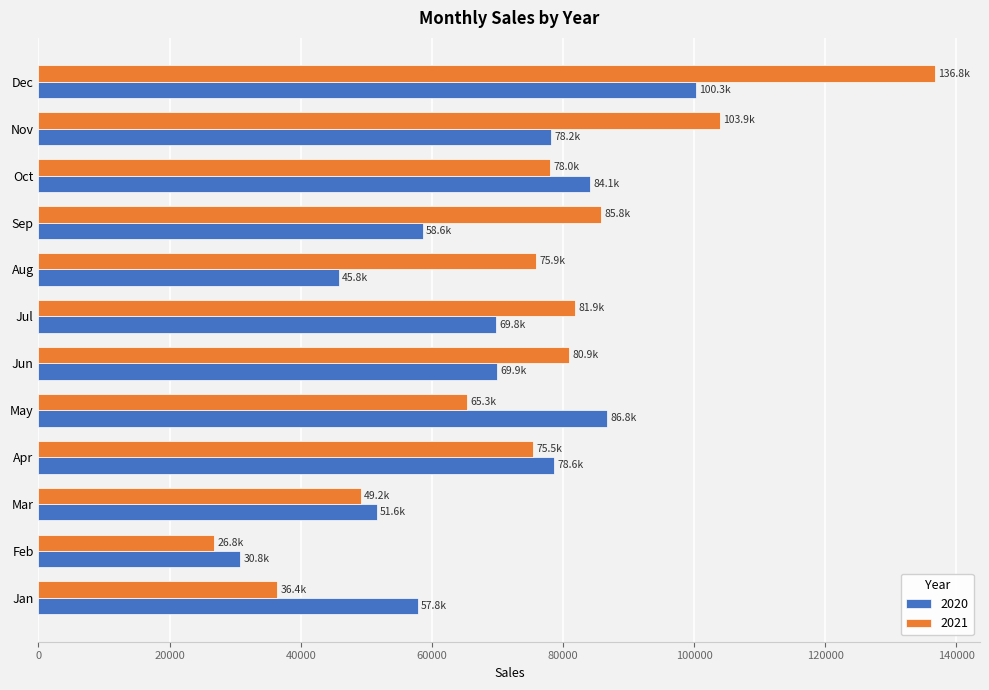

Rank the series at Feb from lowest to highest value.

2021, 2020